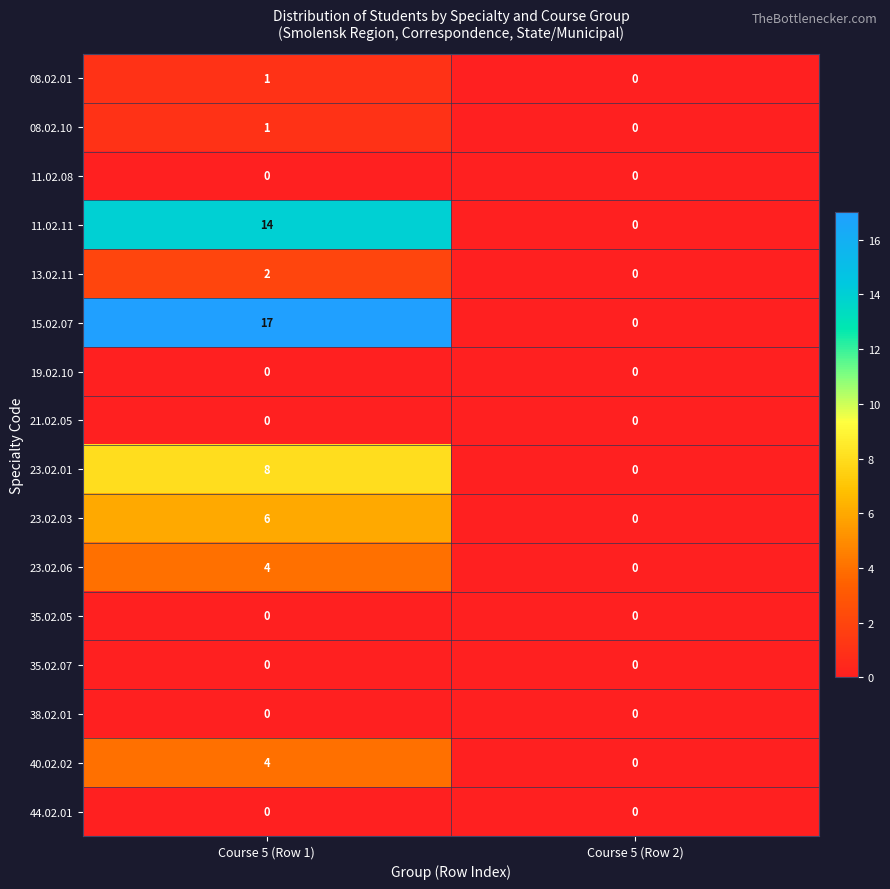

What is the total value across all series at Course 5 (Row 1)?

57